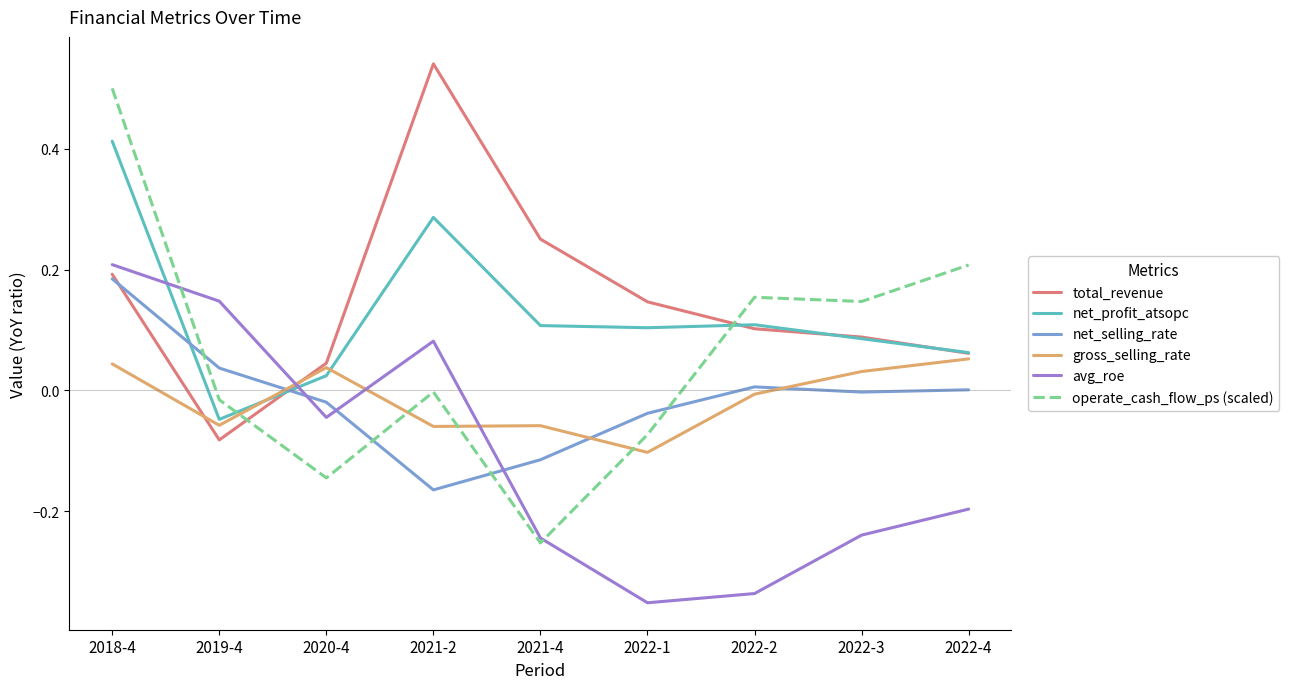

True or false: operate_cash_flow_ps (scaled) has a value of 0.3 at 2022-4.

False